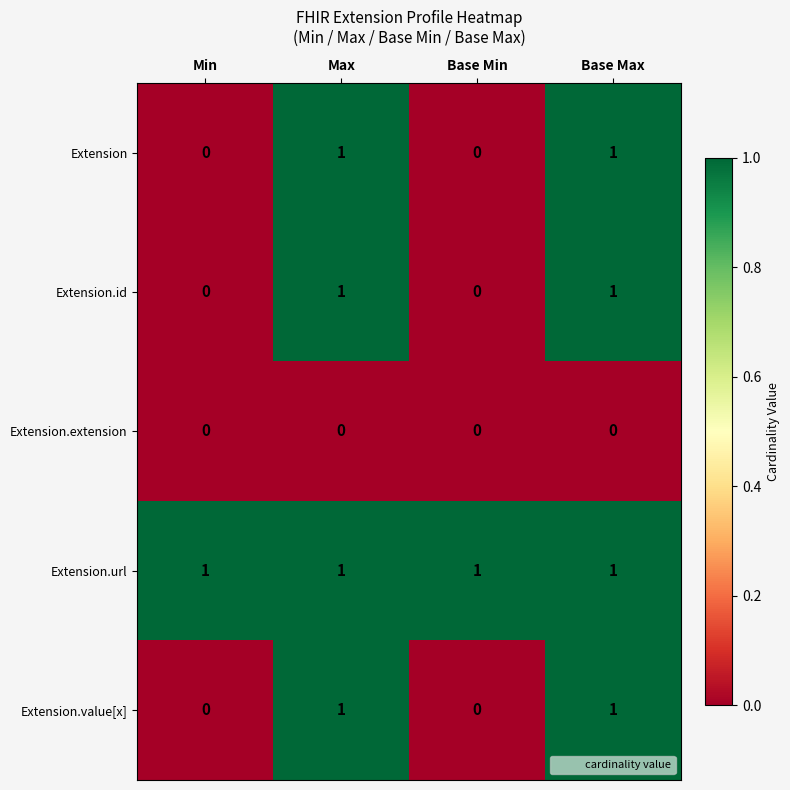

The value of Extension.id at Base Min is 1. True or false?

False